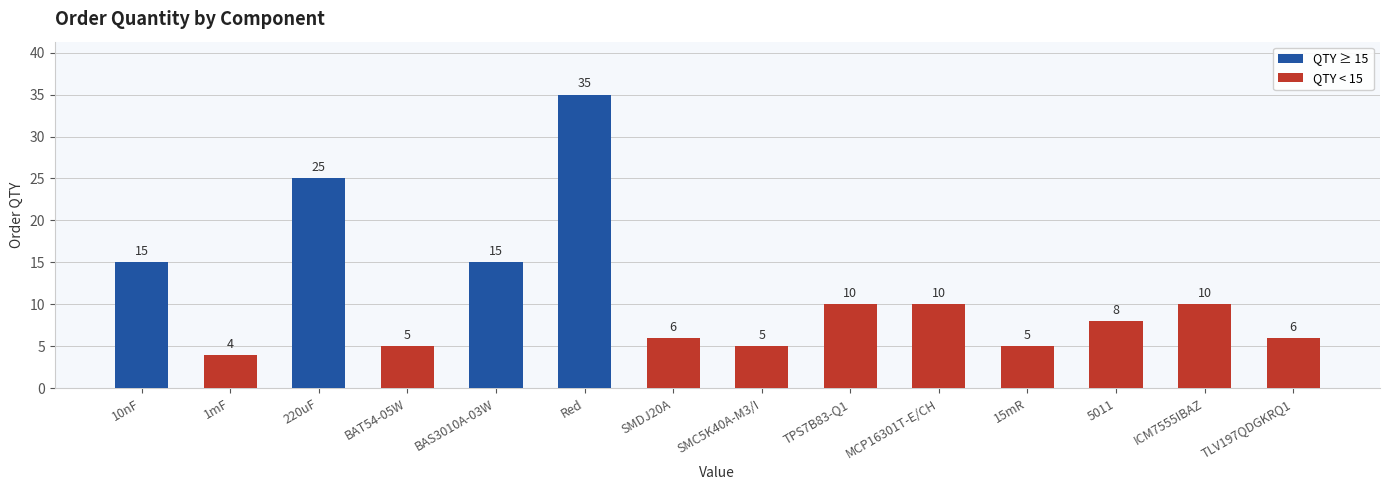

How many values are below 10?

7